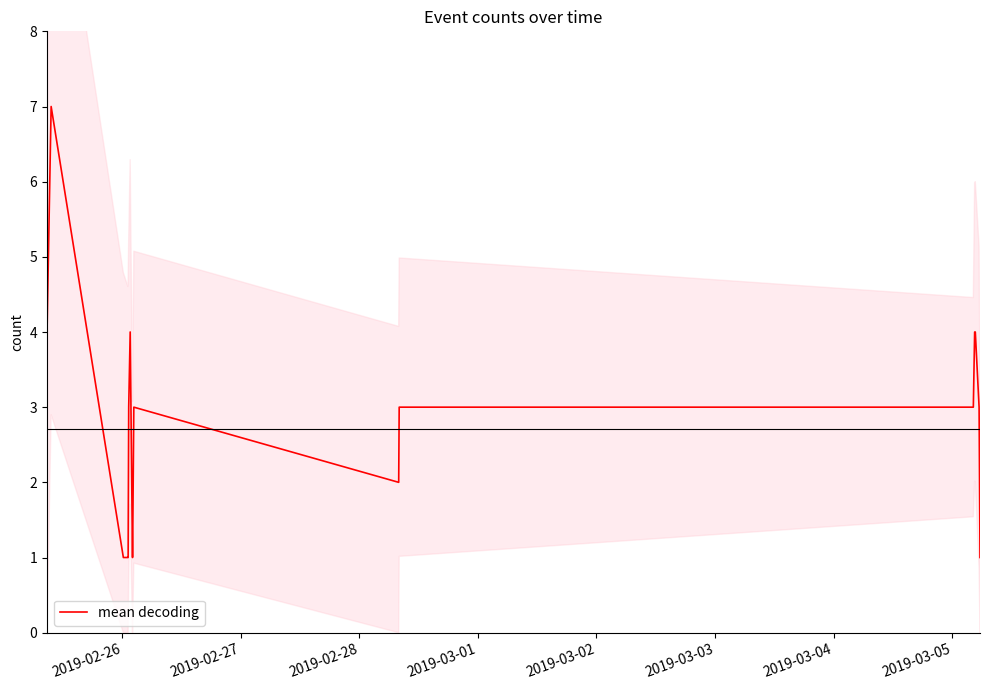

What is the maximum value for mean decoding?

7